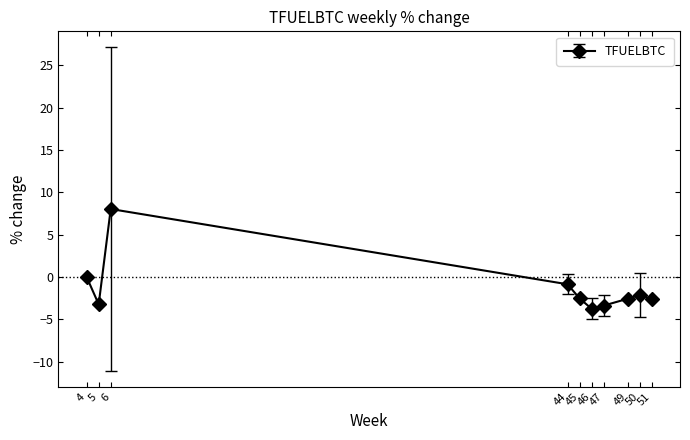

What is the sum of the values at 45 and 46?

-6.3